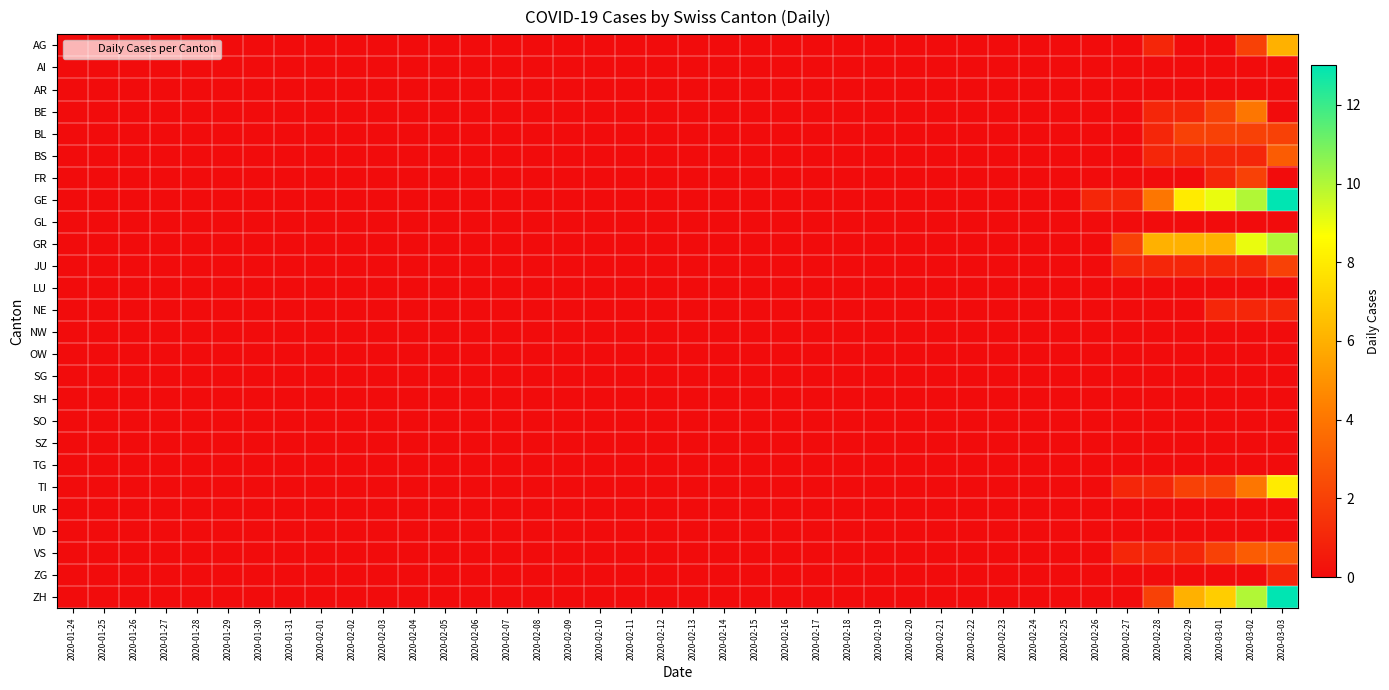

At 2020-02-20, list the series in order from smallest to largest.

AG, AI, AR, BE, BL, BS, FR, GE, GL, GR, JU, LU, NE, NW, OW, SG, SH, SO, SZ, TG, TI, UR, VD, VS, ZG, ZH